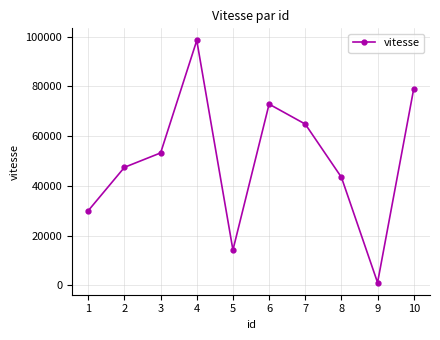

At which label is the value closest to 49782?

2